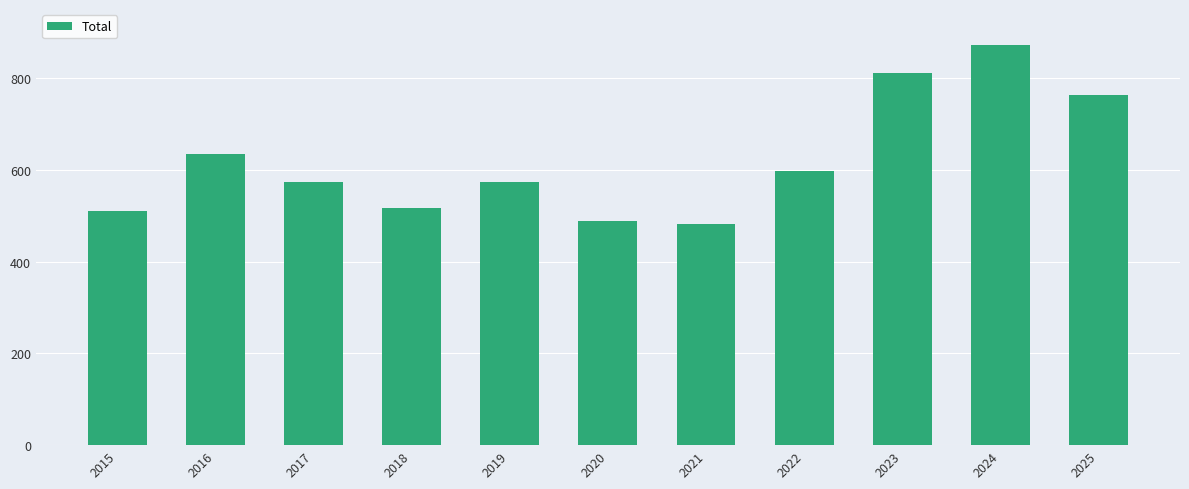

What is the change in value from 2019 to 2020?

-85